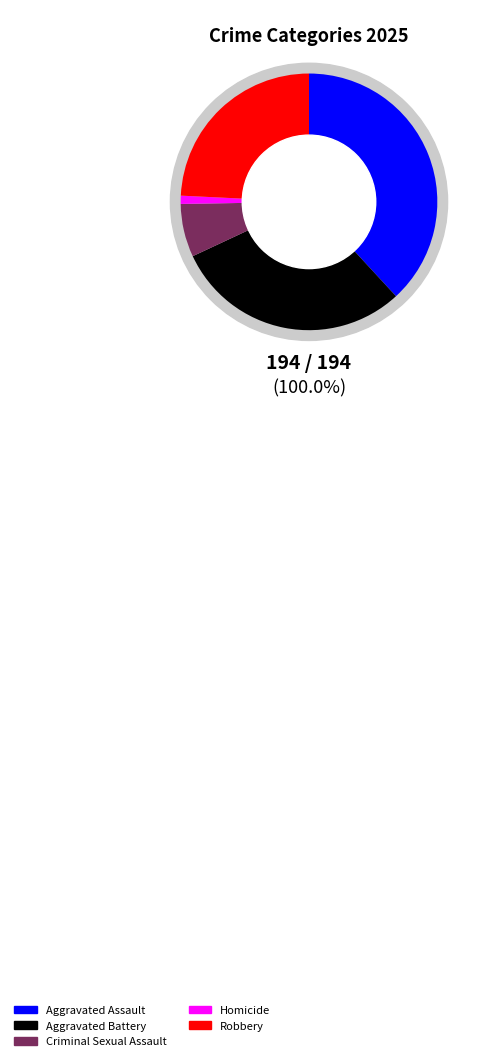

What is the change in value from Homicide to Robbery?

+45